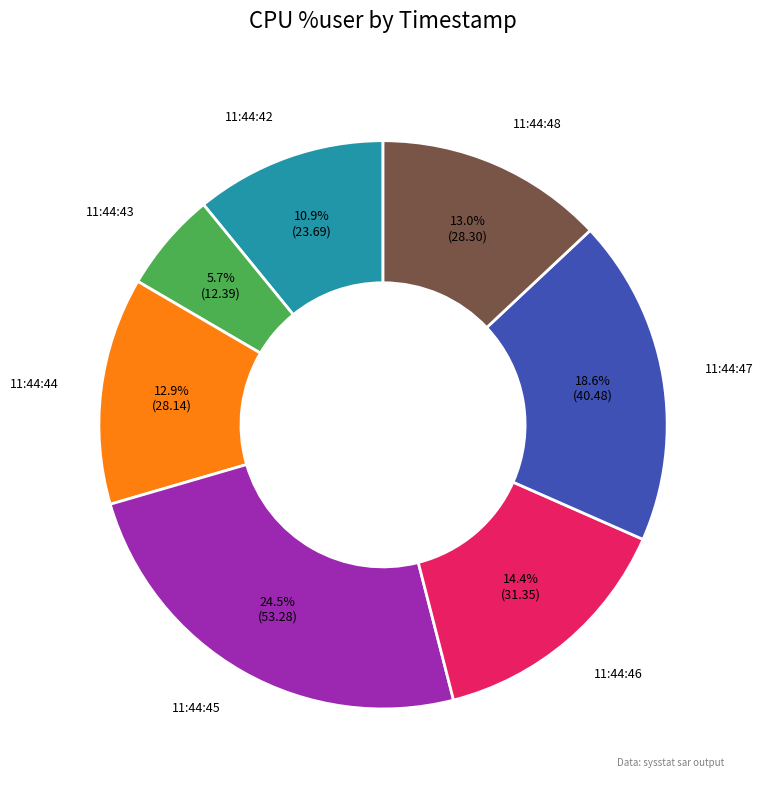

What is the smallest slice in the pie chart?

11:44:43